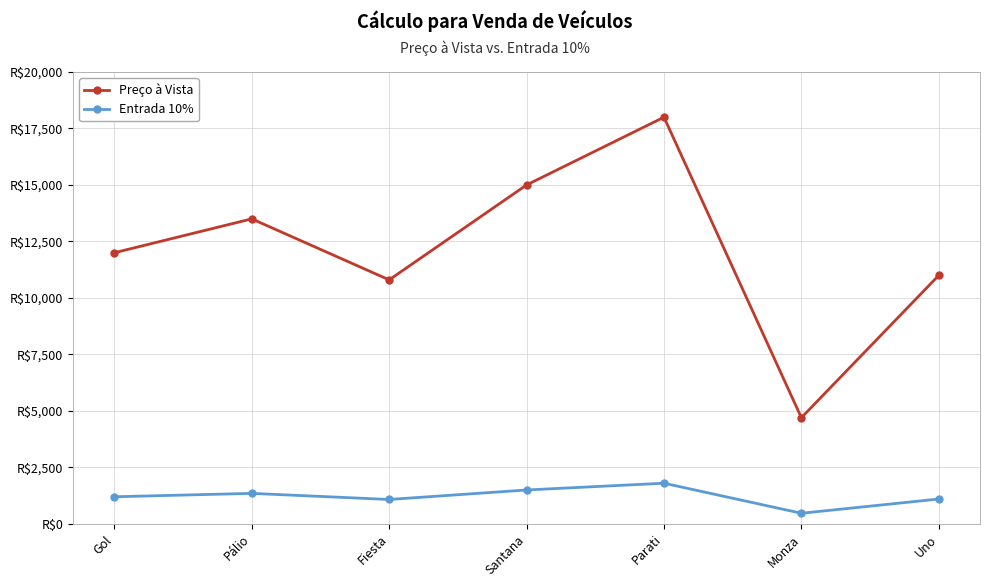

List the series in order of their peak value, lowest first.

Entrada 10%, Preço à Vista